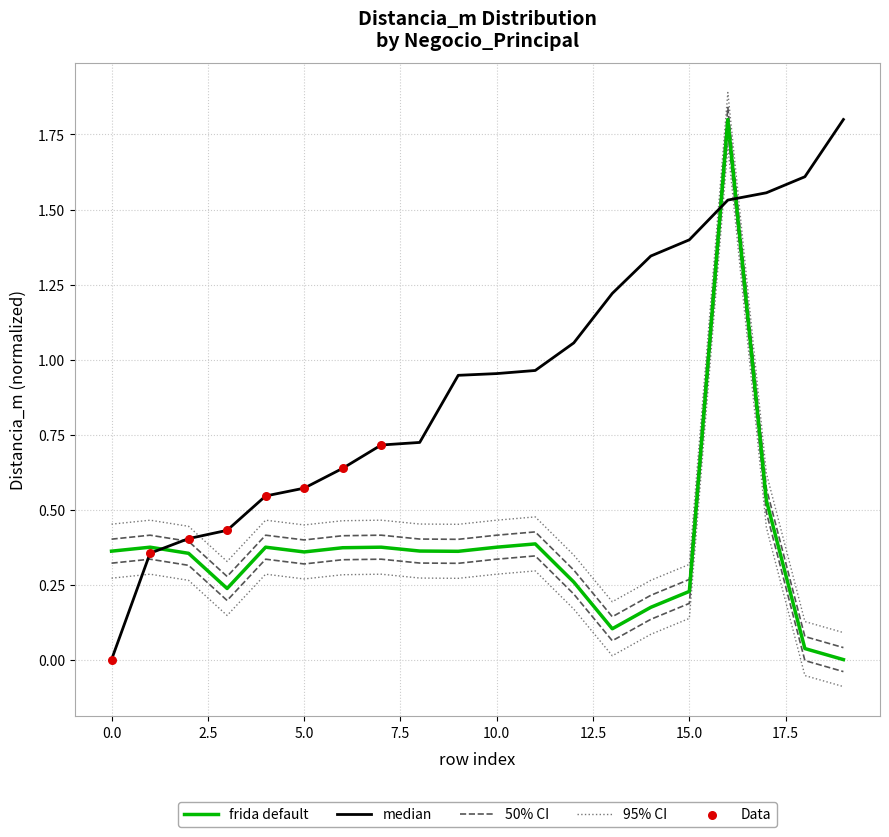

At how many categories does at least one series exceed 0?

20